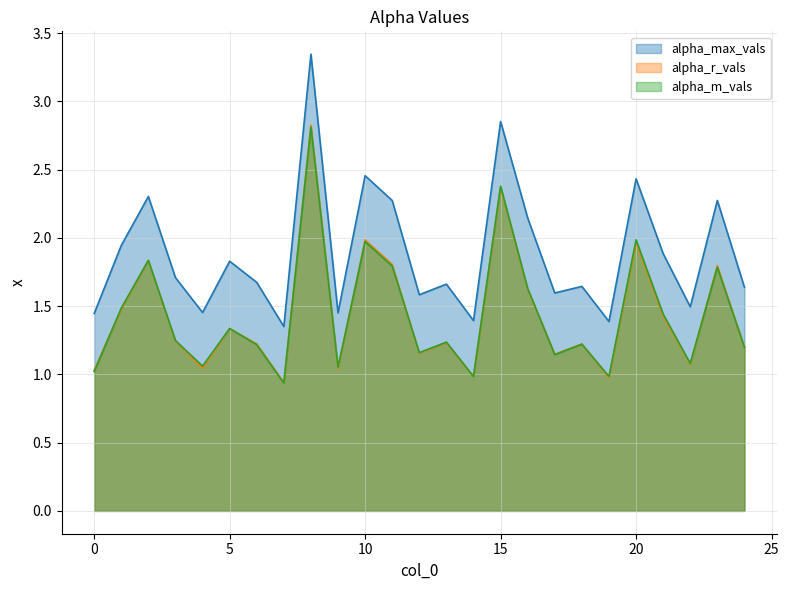

What is the value of the alpha_m_vals point at the 8th from the left?

0.9